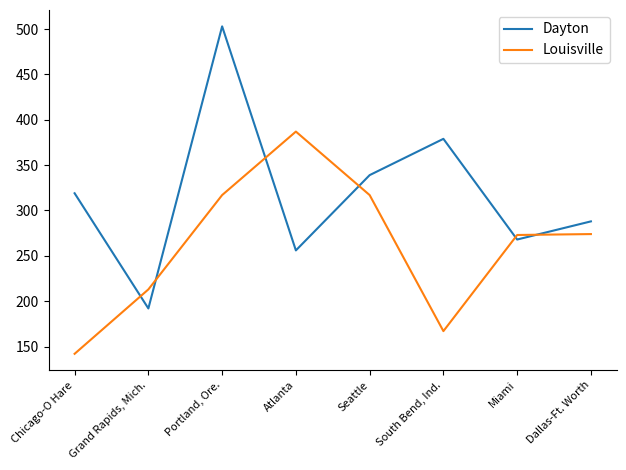

At which label is Dayton closest to 347?

Seattle